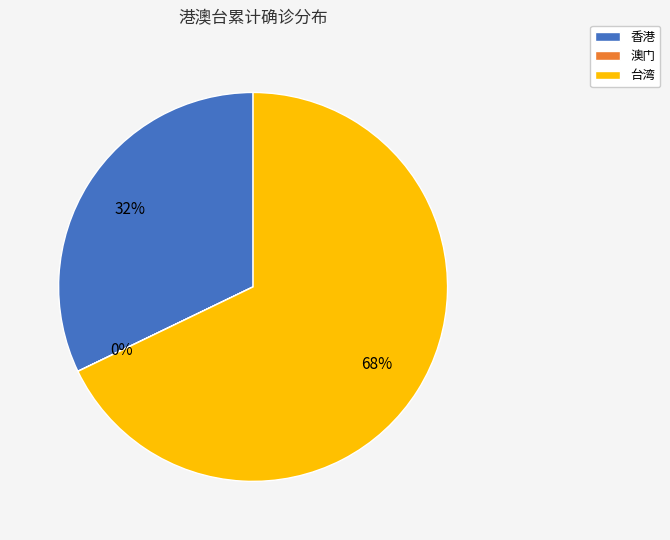

Is it true that 台湾 is 68% of the pie?

True